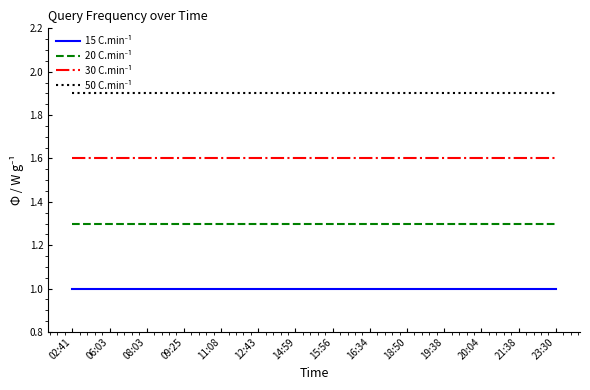

What position from the left is 09:25?

4